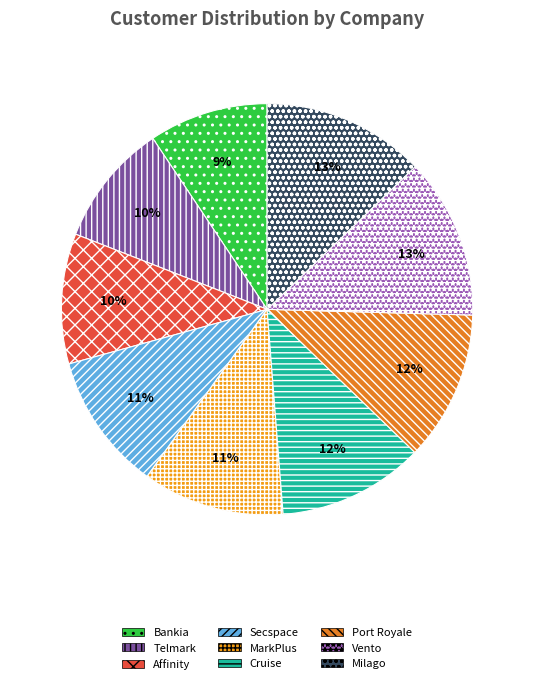

How many slices are in this pie chart?

9